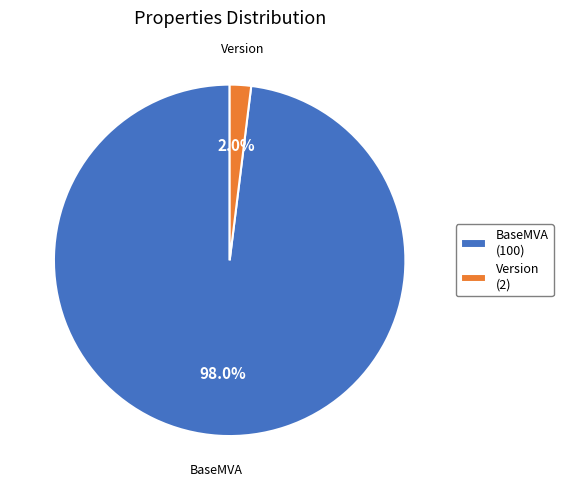

Which has a higher value, BaseMVA or Version?

BaseMVA